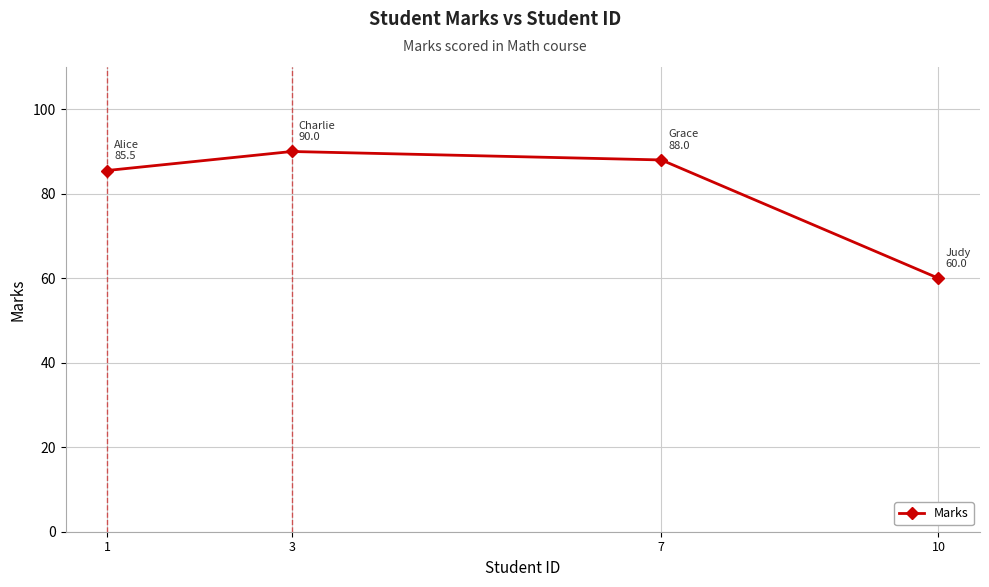

At which category does the chart reach its minimum across all series?

10